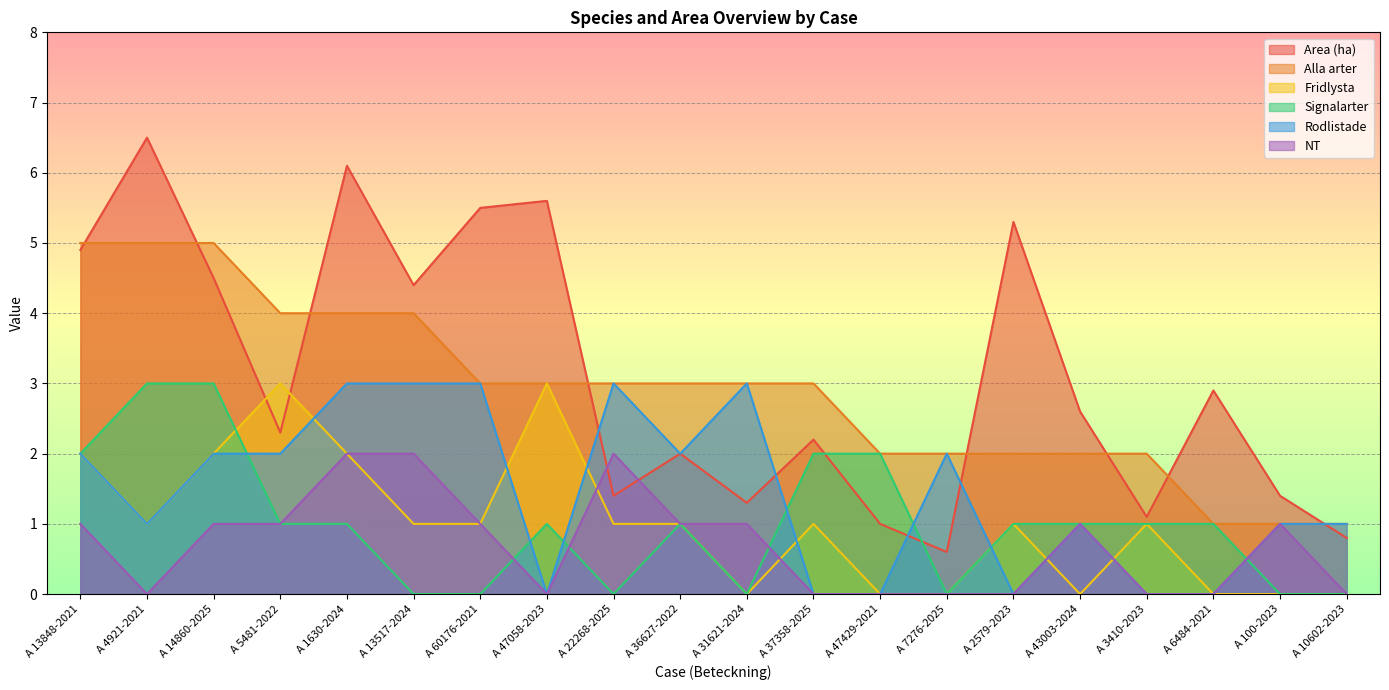

Reading right to left, extract all data points from this chart.

Area (ha): A 10602-2023=0.8	A 100-2023=1.4	A 6484-2021=2.9	A 3410-2023=1.1	A 43003-2024=2.6	A 2579-2023=5.3	A 7276-2025=0.6	A 47429-2021=1.0	A 37358-2025=2.2	A 31621-2024=1.3	A 36627-2022=2.0	A 22268-2025=1.4	A 47058-2023=5.6	A 60176-2021=5.5	A 13517-2024=4.4	A 1630-2024=6.1	A 5481-2022=2.3	A 14860-2025=4.5	A 4921-2021=6.5	A 13848-2021=4.9
Alla arter: A 10602-2023=1.0	A 100-2023=1.0	A 6484-2021=1.0	A 3410-2023=2.0	A 43003-2024=2.0	A 2579-2023=2.0	A 7276-2025=2.0	A 47429-2021=2.0	A 37358-2025=3.0	A 31621-2024=3.0	A 36627-2022=3.0	A 22268-2025=3.0	A 47058-2023=3.0	A 60176-2021=3.0	A 13517-2024=4.0	A 1630-2024=4.0	A 5481-2022=4.0	A 14860-2025=5.0	A 4921-2021=5.0	A 13848-2021=5.0
Fridlysta: A 10602-2023=0.0	A 100-2023=0.0	A 6484-2021=0.0	A 3410-2023=1.0	A 43003-2024=0.0	A 2579-2023=1.0	A 7276-2025=0.0	A 47429-2021=0.0	A 37358-2025=1.0	A 31621-2024=0.0	A 36627-2022=1.0	A 22268-2025=1.0	A 47058-2023=3.0	A 60176-2021=1.0	A 13517-2024=1.0	A 1630-2024=2.0	A 5481-2022=3.0	A 14860-2025=2.0	A 4921-2021=1.0	A 13848-2021=2.0
Signalarter: A 10602-2023=0.0	A 100-2023=0.0	A 6484-2021=1.0	A 3410-2023=1.0	A 43003-2024=1.0	A 2579-2023=1.0	A 7276-2025=0.0	A 47429-2021=2.0	A 37358-2025=2.0	A 31621-2024=0.0	A 36627-2022=1.0	A 22268-2025=0.0	A 47058-2023=1.0	A 60176-2021=0.0	A 13517-2024=0.0	A 1630-2024=1.0	A 5481-2022=1.0	A 14860-2025=3.0	A 4921-2021=3.0	A 13848-2021=2.0
Rodlistade: A 10602-2023=1.0	A 100-2023=1.0	A 6484-2021=0.0	A 3410-2023=0.0	A 43003-2024=1.0	A 2579-2023=0.0	A 7276-2025=2.0	A 47429-2021=0.0	A 37358-2025=0.0	A 31621-2024=3.0	A 36627-2022=2.0	A 22268-2025=3.0	A 47058-2023=0.0	A 60176-2021=3.0	A 13517-2024=3.0	A 1630-2024=3.0	A 5481-2022=2.0	A 14860-2025=2.0	A 4921-2021=1.0	A 13848-2021=2.0
NT: A 10602-2023=0.0	A 100-2023=1.0	A 6484-2021=0.0	A 3410-2023=0.0	A 43003-2024=1.0	A 2579-2023=0.0	A 7276-2025=0.0	A 47429-2021=0.0	A 37358-2025=0.0	A 31621-2024=1.0	A 36627-2022=1.0	A 22268-2025=2.0	A 47058-2023=0.0	A 60176-2021=1.0	A 13517-2024=2.0	A 1630-2024=2.0	A 5481-2022=1.0	A 14860-2025=1.0	A 4921-2021=0.0	A 13848-2021=1.0